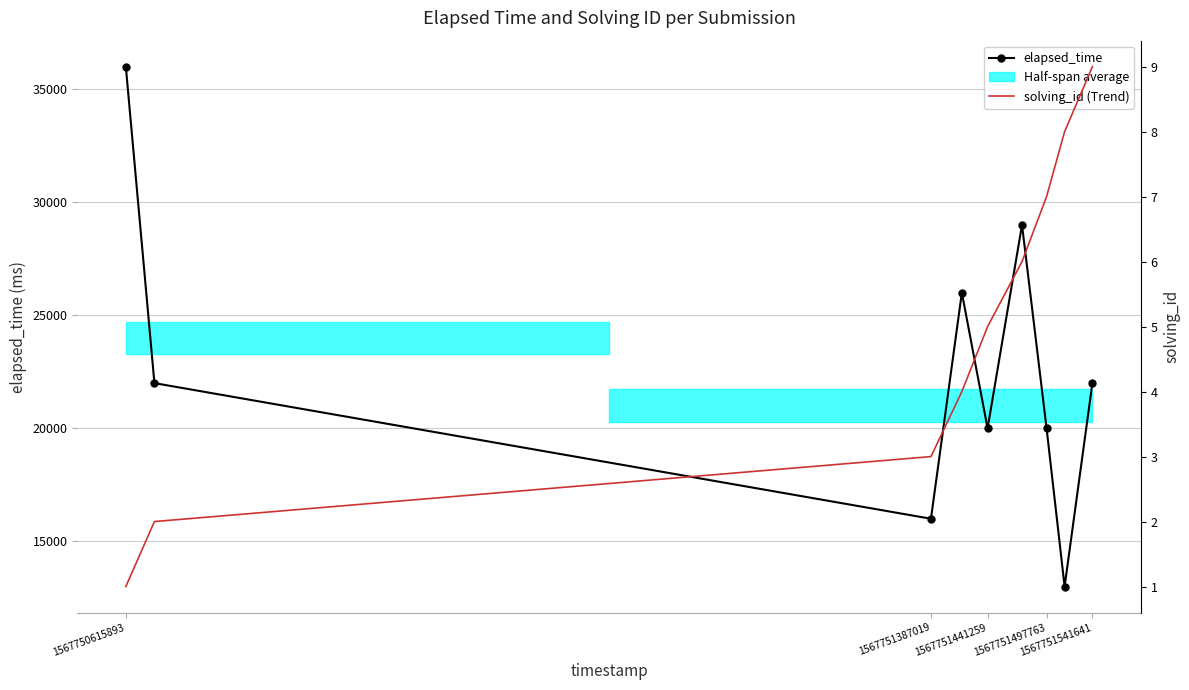

Reading left to right, what are all the values shown in this chart?

elapsed_time: 36000	22000	16000	26000	20000	29000	20000	13000	22000
solving_id (Trend): 1	2	3	4	5	6	7	8	9